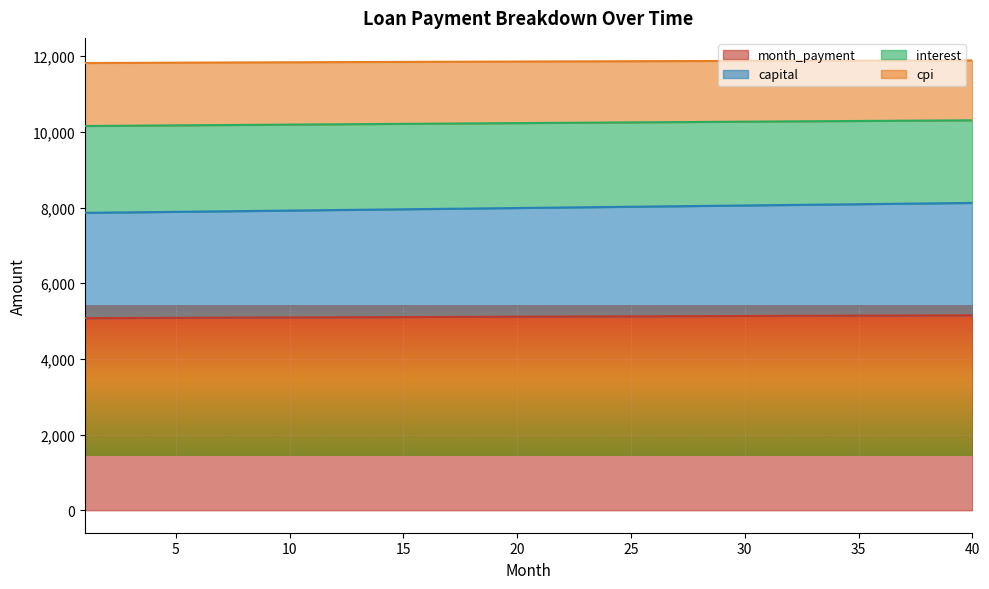

Is it true that cpi equals 11829.6 at 5?

True